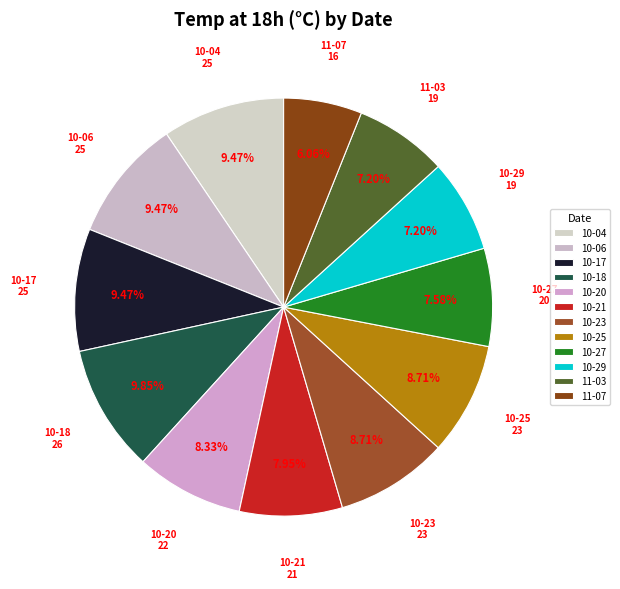

Count the number of slices in the pie.

12